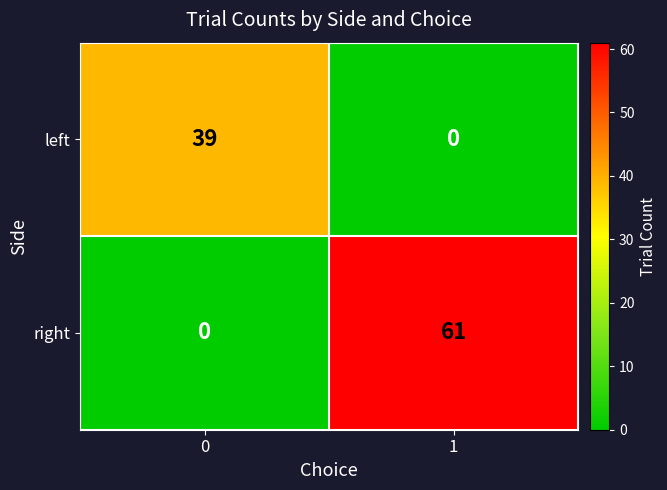

Reading left to right, list all the values displayed in this chart.

left: 39	0
right: 0	61